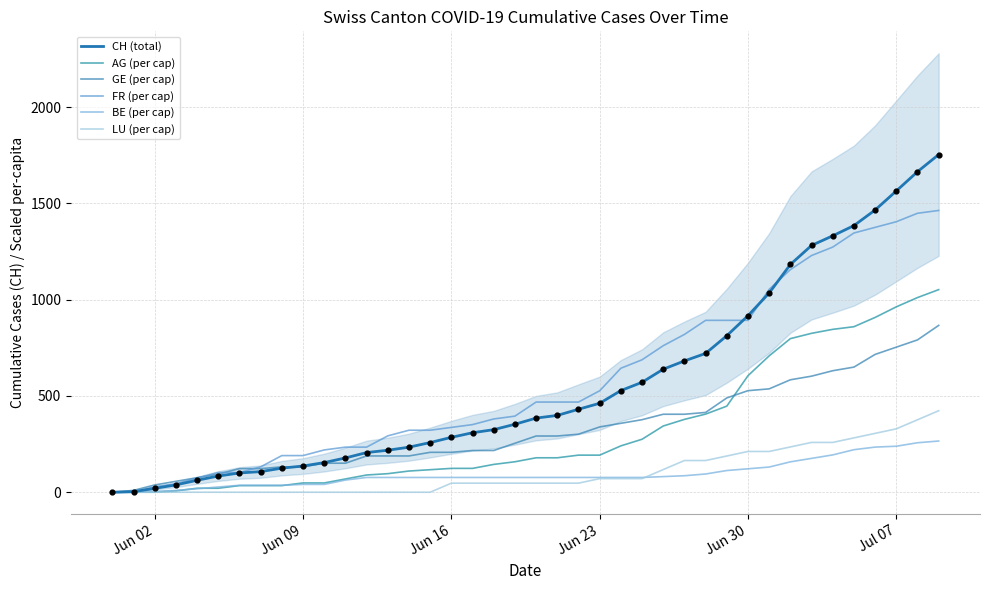

Which series has the widest spread of Y values?

CH (total)